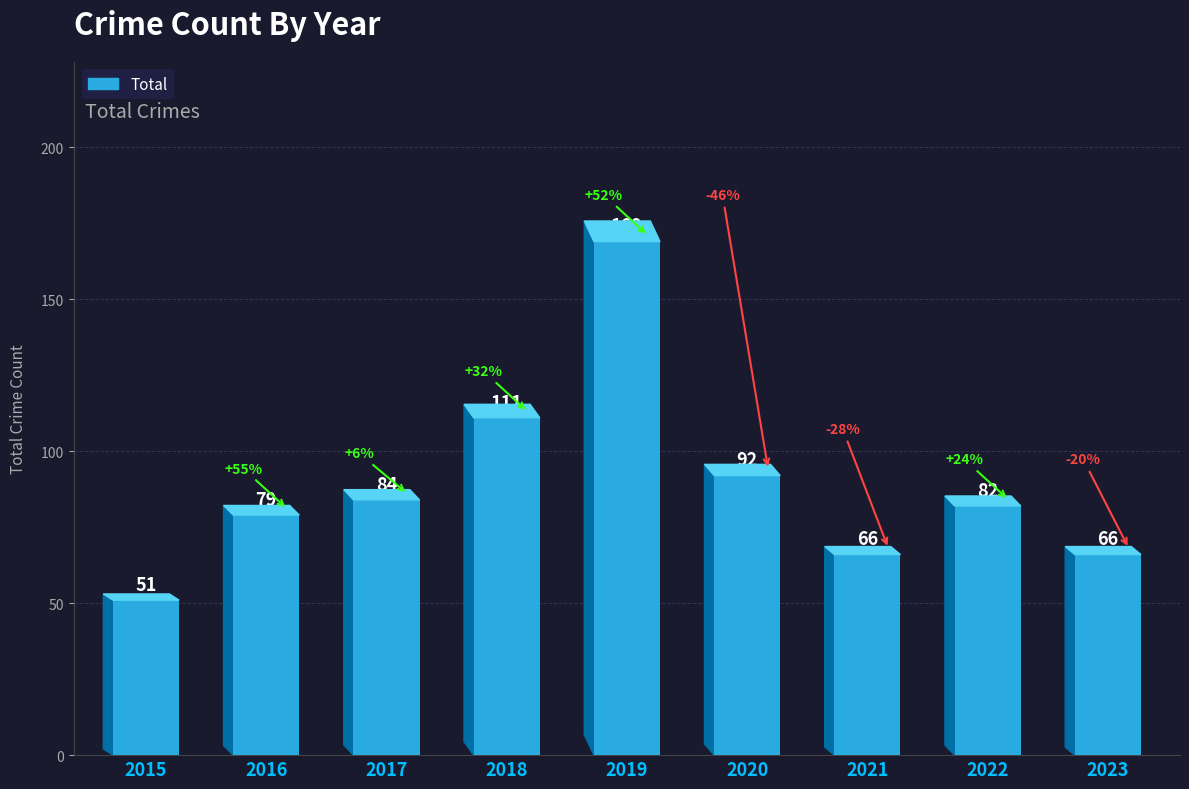

What is the greatest value displayed?

169